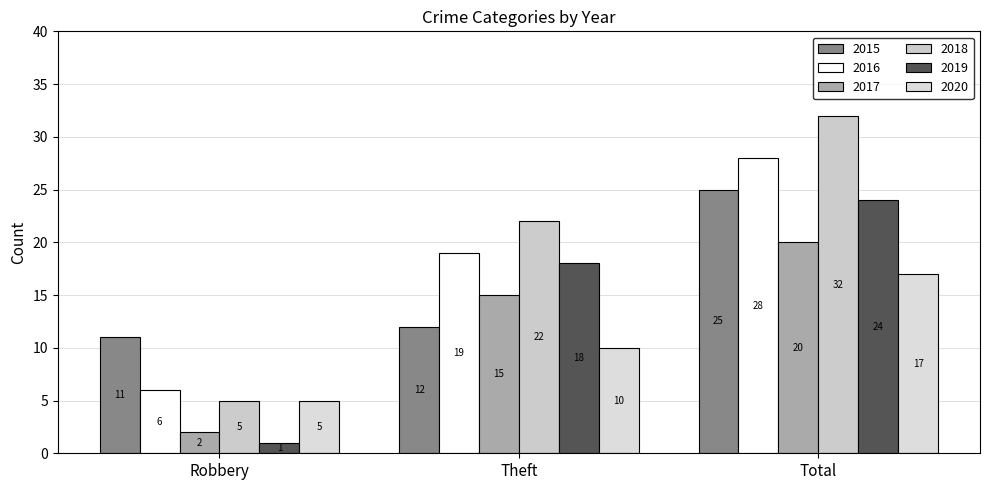

Between Theft and Total, which series saw the biggest shift?

2015